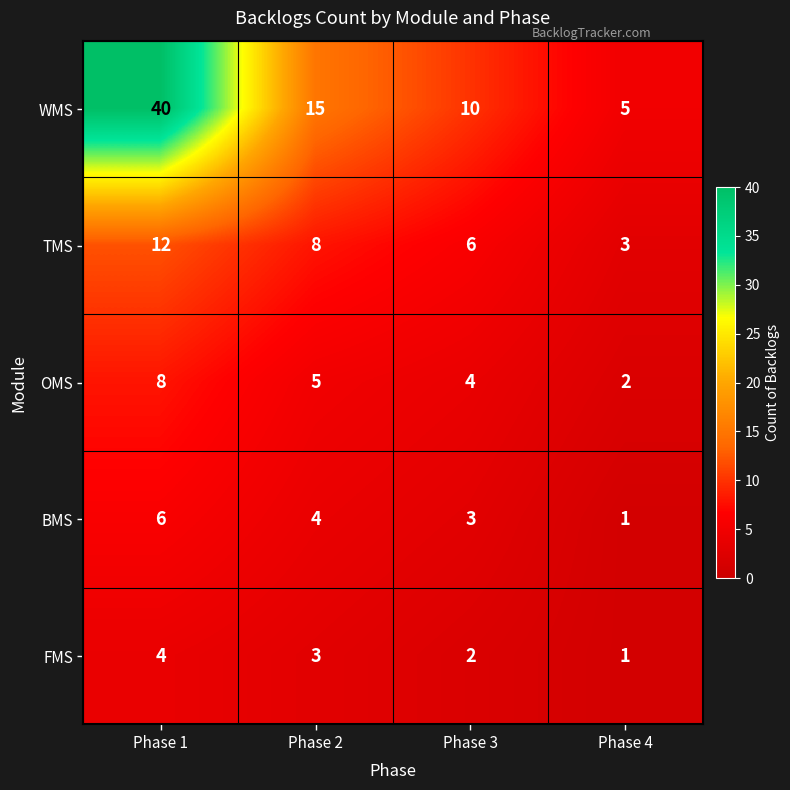

The value of BMS at Phase 1 is 6. True or false?

True